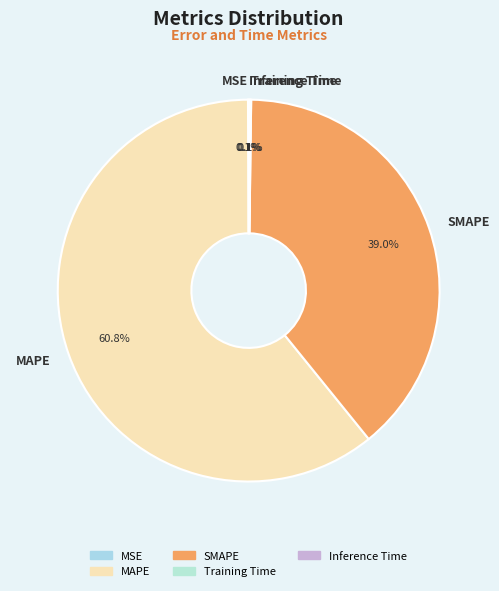

What is the largest slice in the pie chart?

MAPE